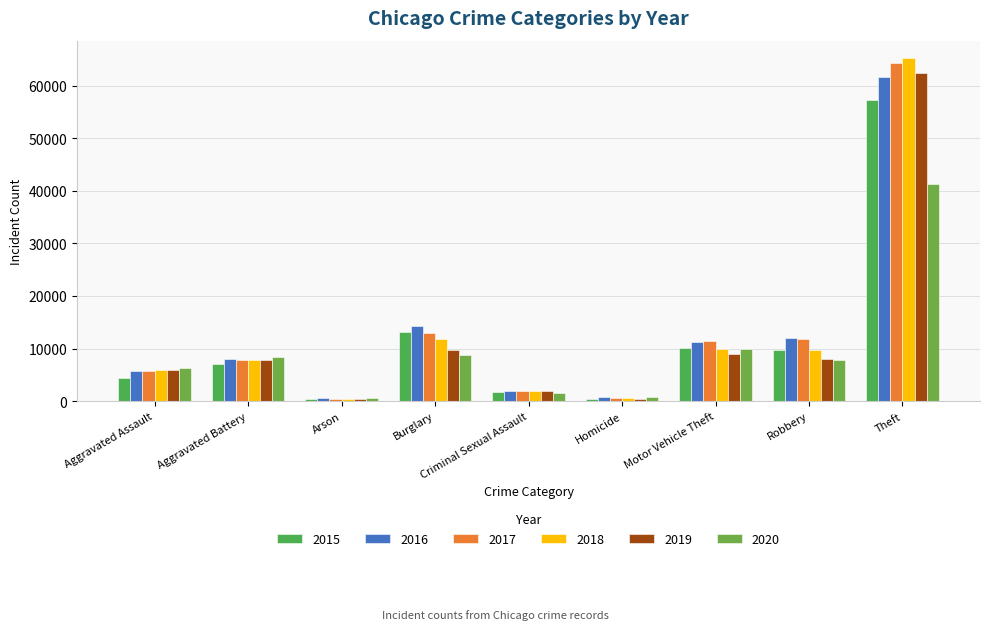

Is it true that 2016 equals 786 at Homicide?

True